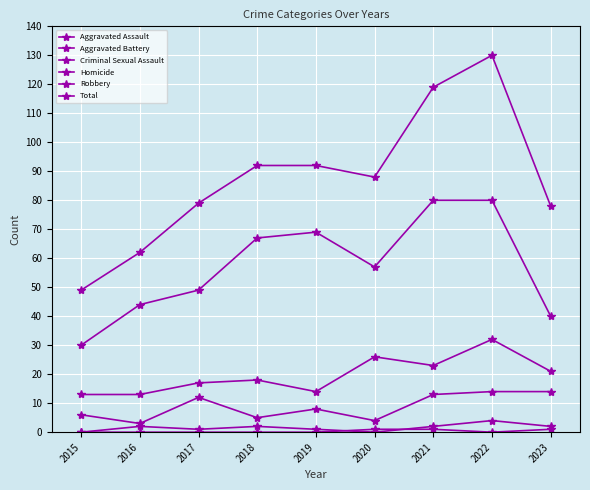

Between 2020 and 2023, which series saw the biggest shift?

Robbery